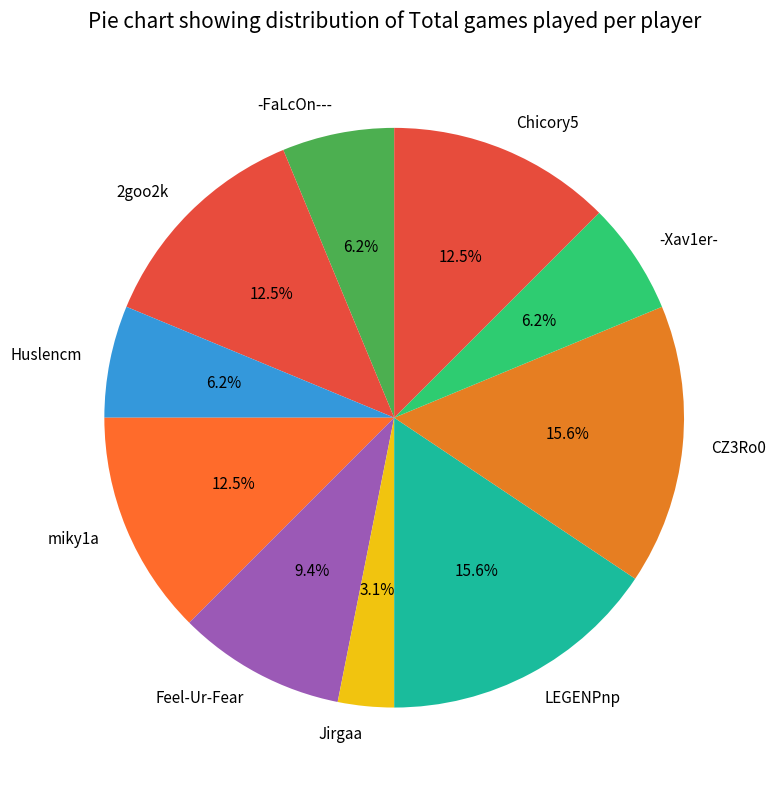

Which has a higher value, Huslencm or CZ3Ro0?

CZ3Ro0